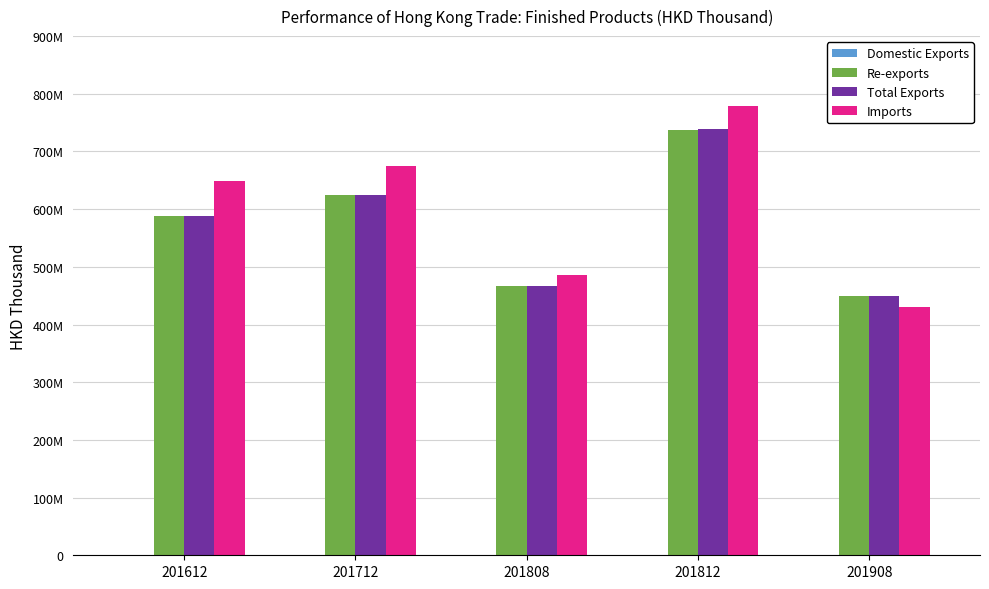

What is the sum of the Imports values at 201712 and 201908?

1105122652.4